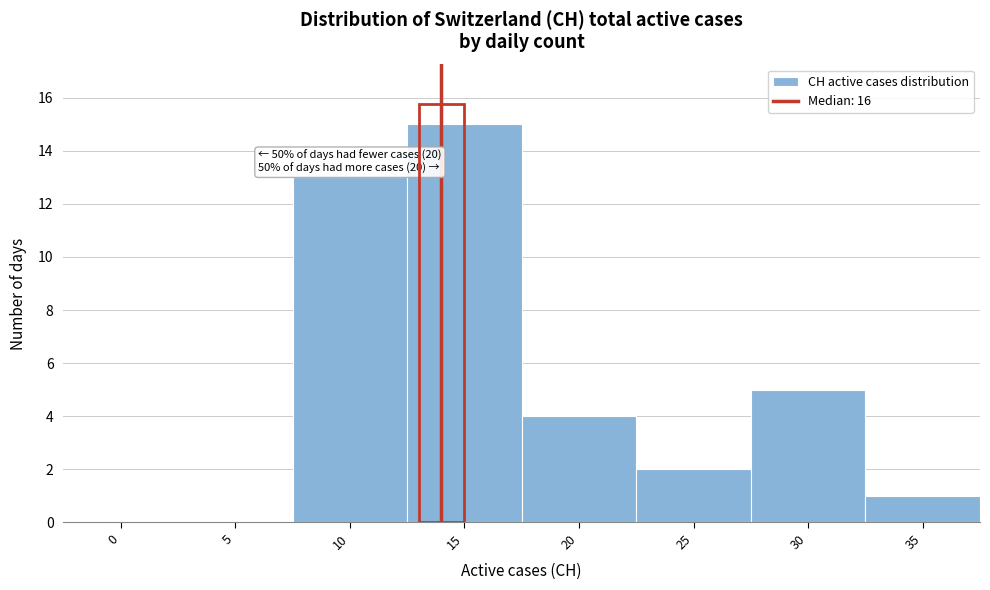

Reading left to right, list all the values displayed in this chart.

0=0	5=0	10=13	15=15	20=4	25=2	30=5	35=1